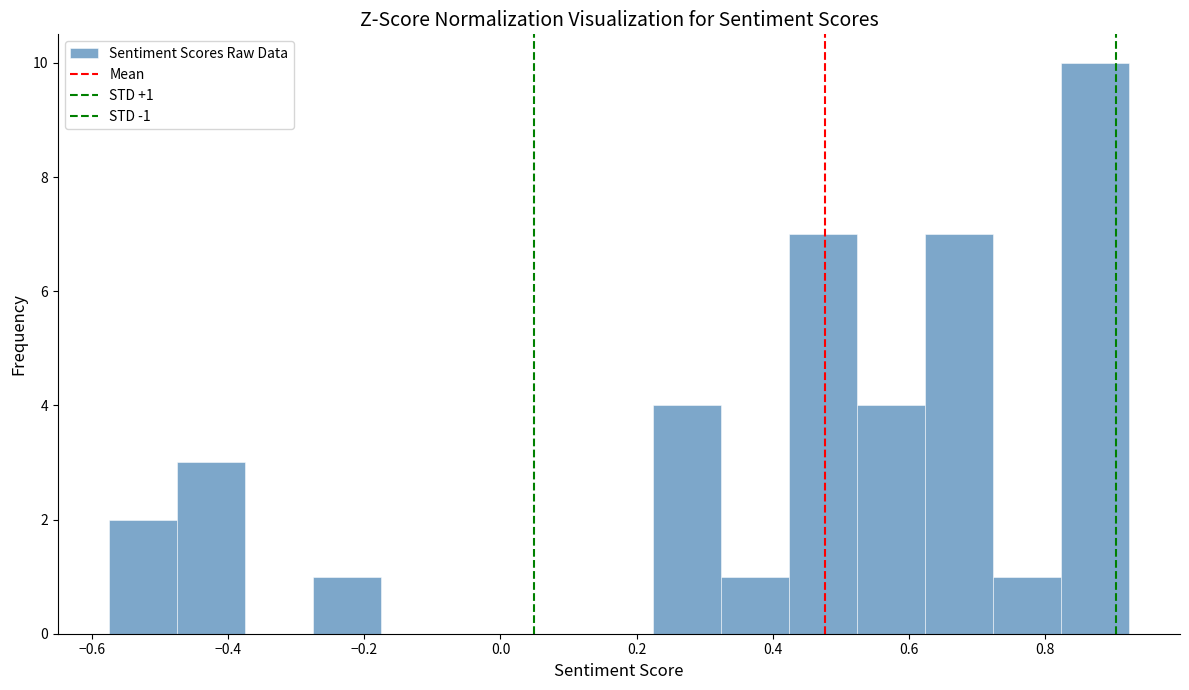

Which range on the x-axis has the tallest bar?

0.82 to 0.92